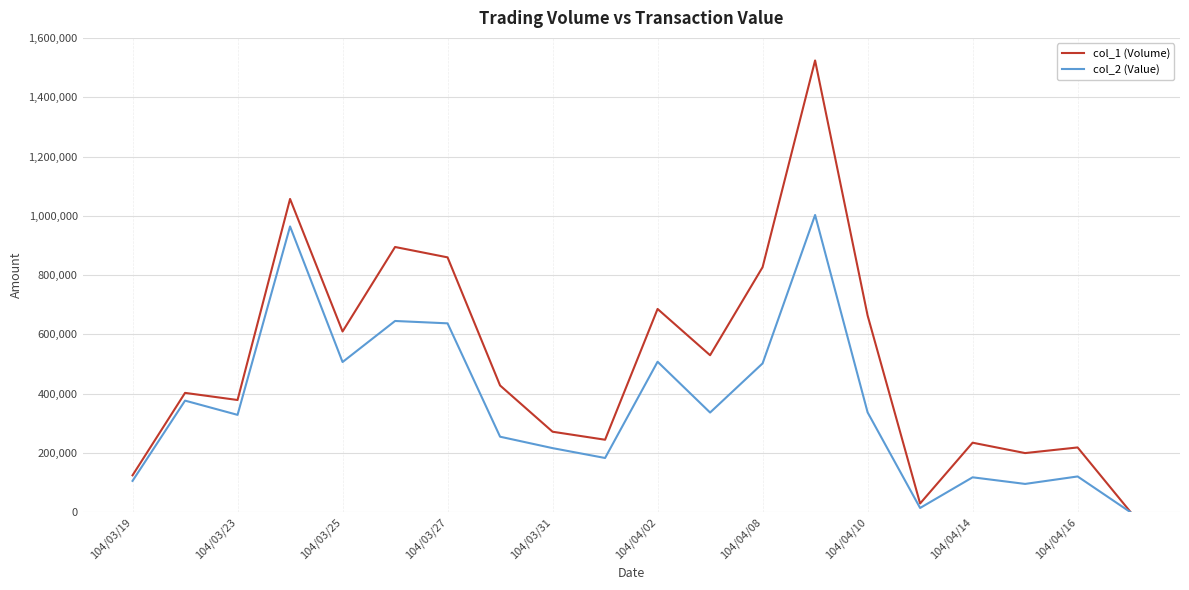

Which series has the largest total across all categories?

col_1 (Volume)